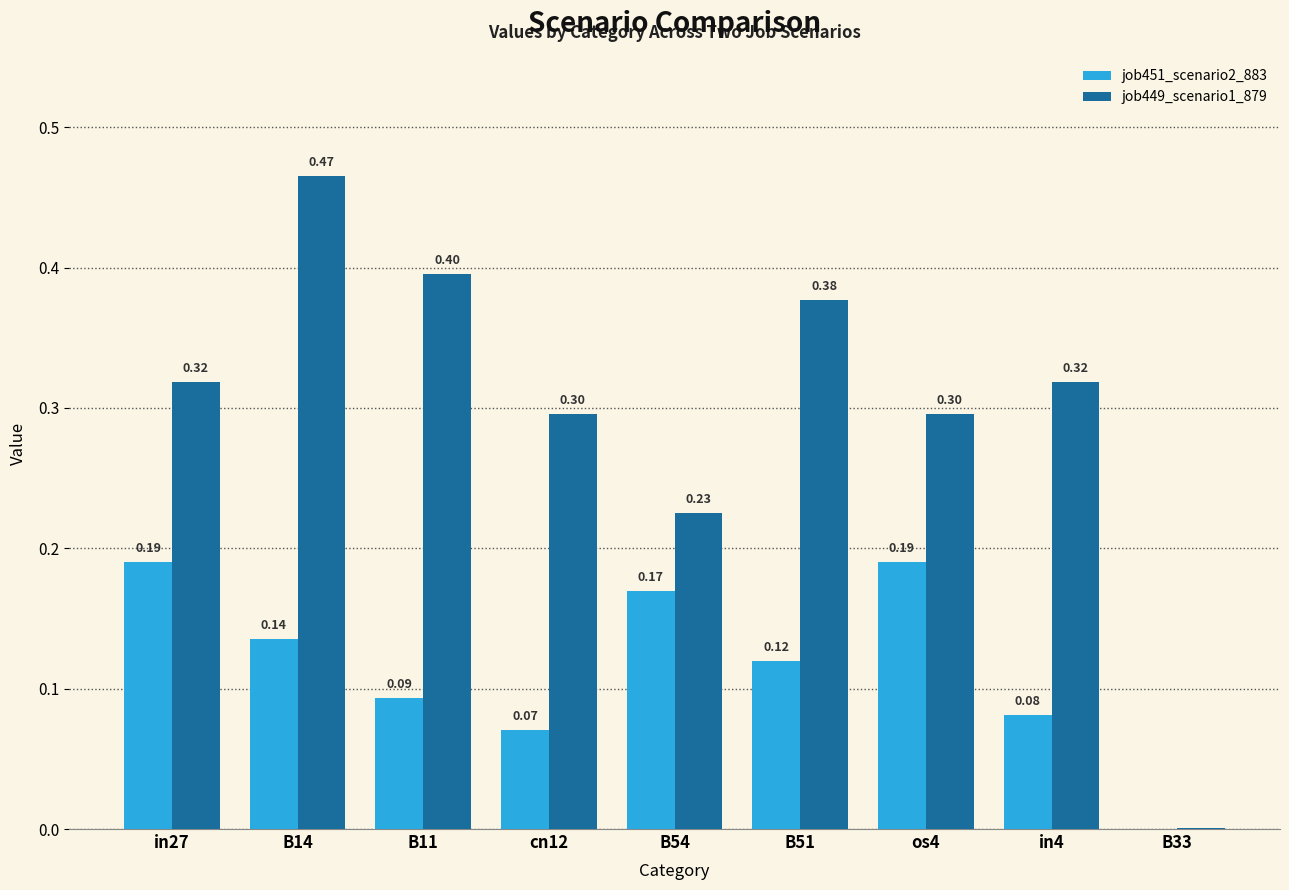

Which series changed the most between os4 and B33?

job449_scenario1_879